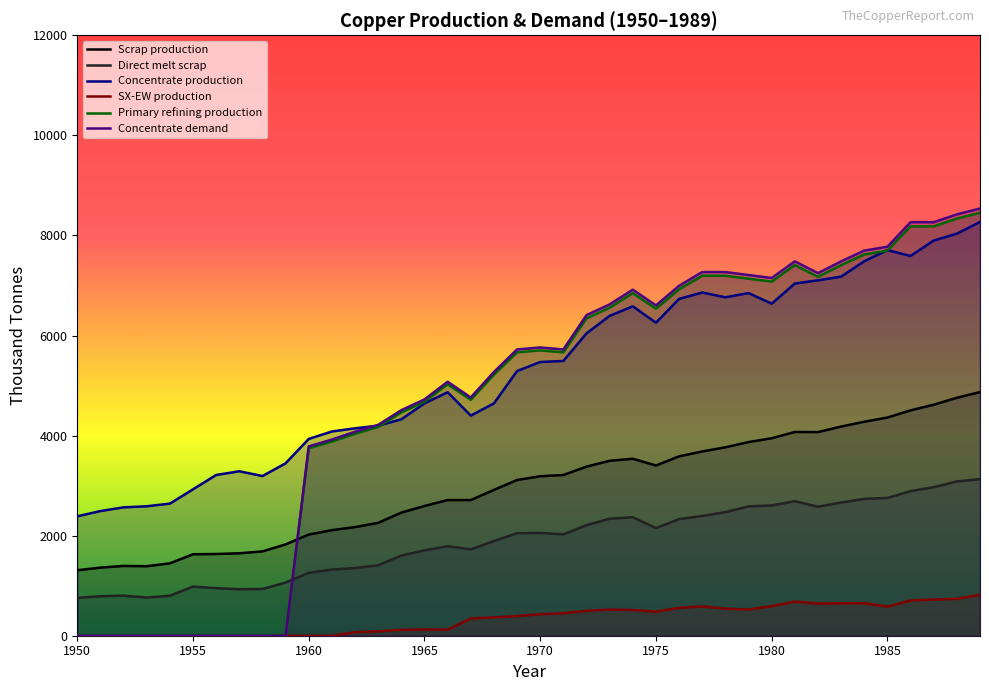

Count the number of categories in the chart.

40